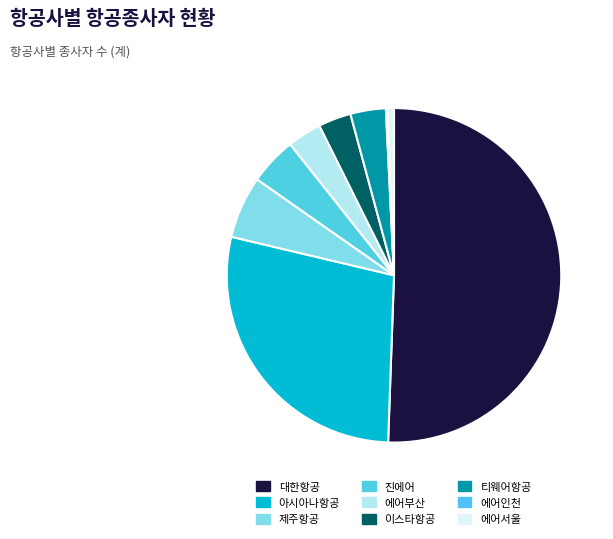

What is the largest slice in the pie chart?

대한항공